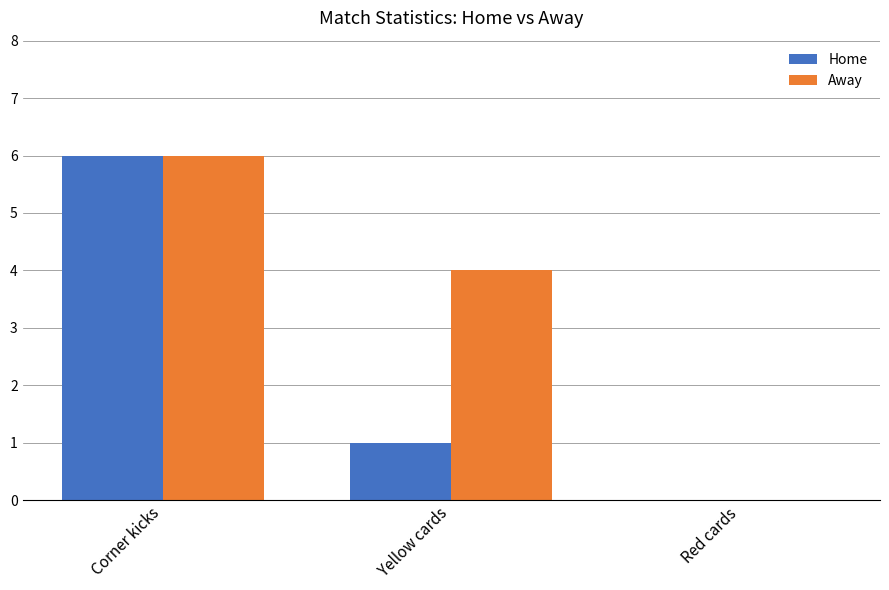

Does the chart contain stacked bars?

No